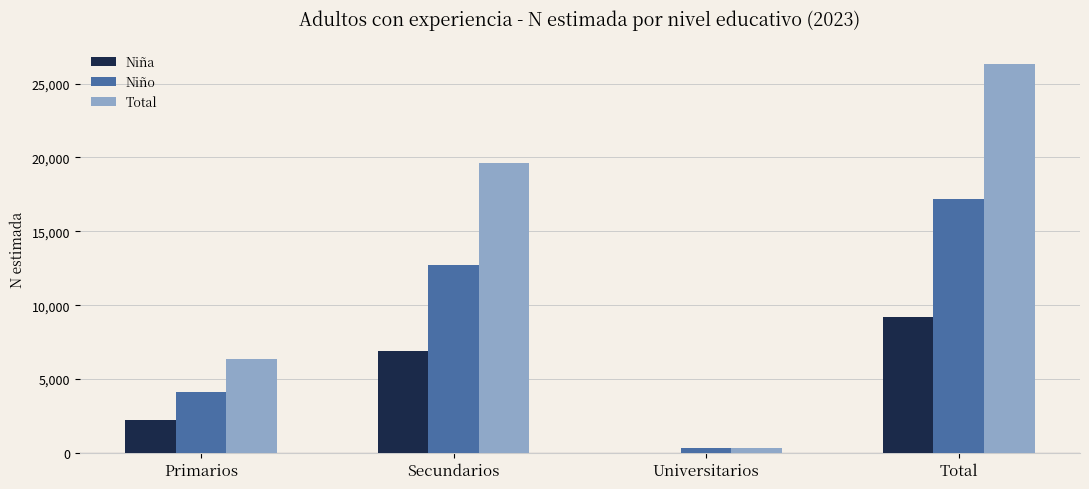

How many groups of bars are there?

4